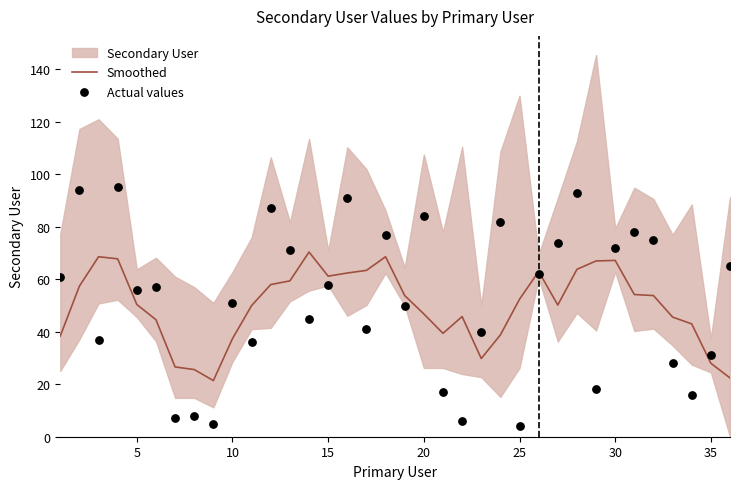

The Smoothed series shows 46.8 at 30. True or false?

False